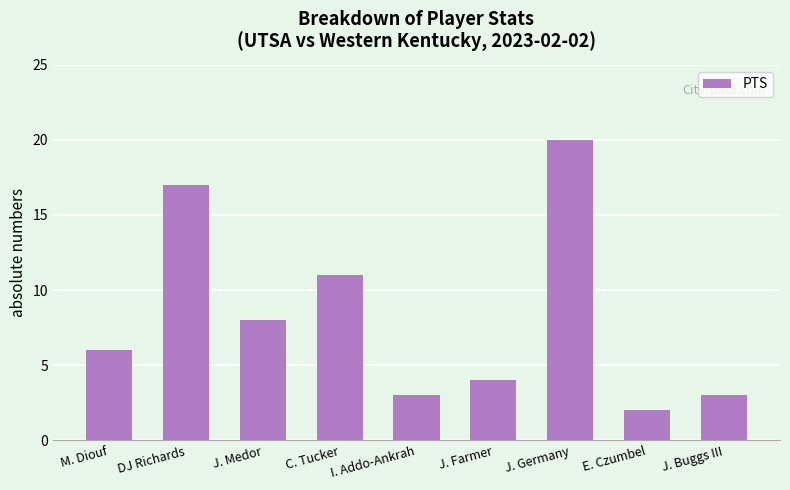

How many categories are shown in the chart?

9